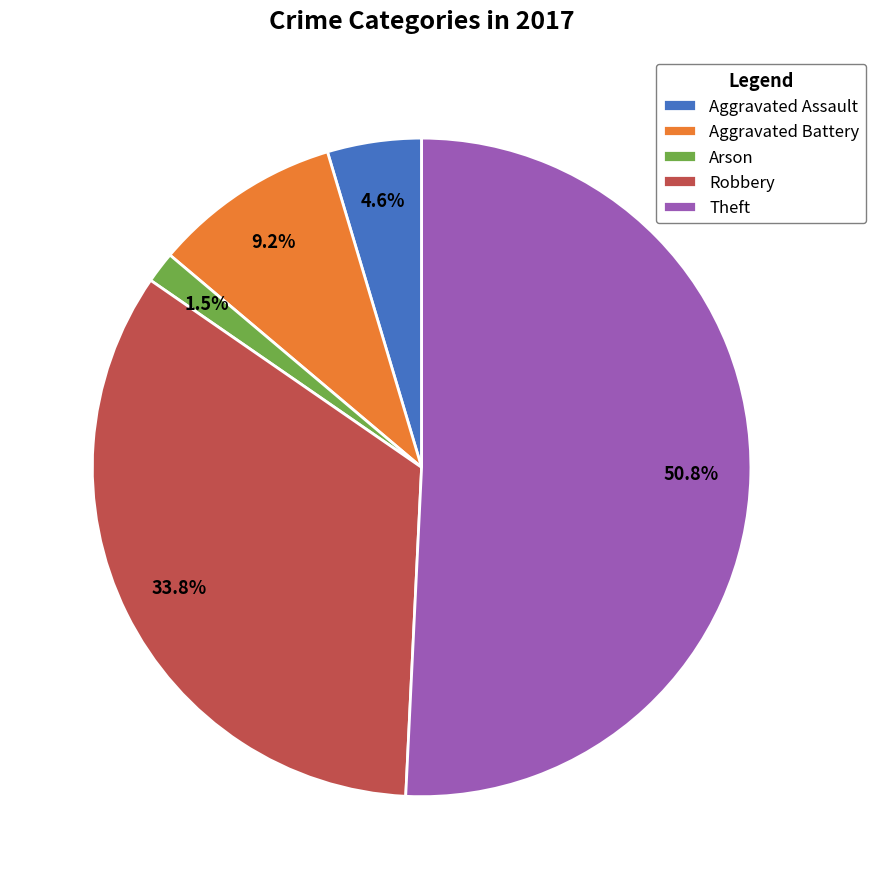

Combined, do Theft and Arson account for over 50%?

Yes